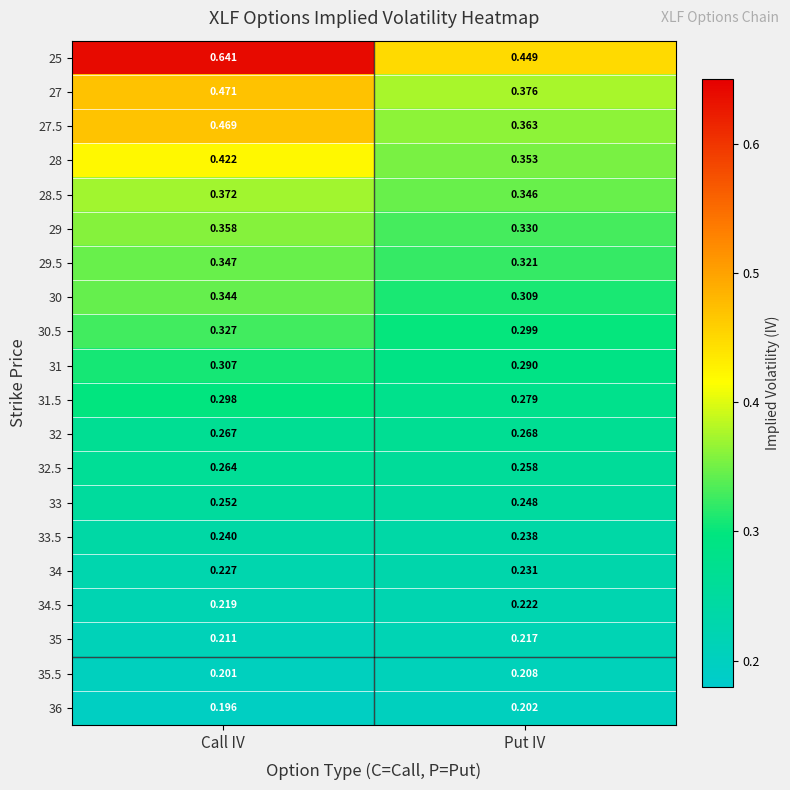

Which category has the highest value in the 32 series?

Put IV